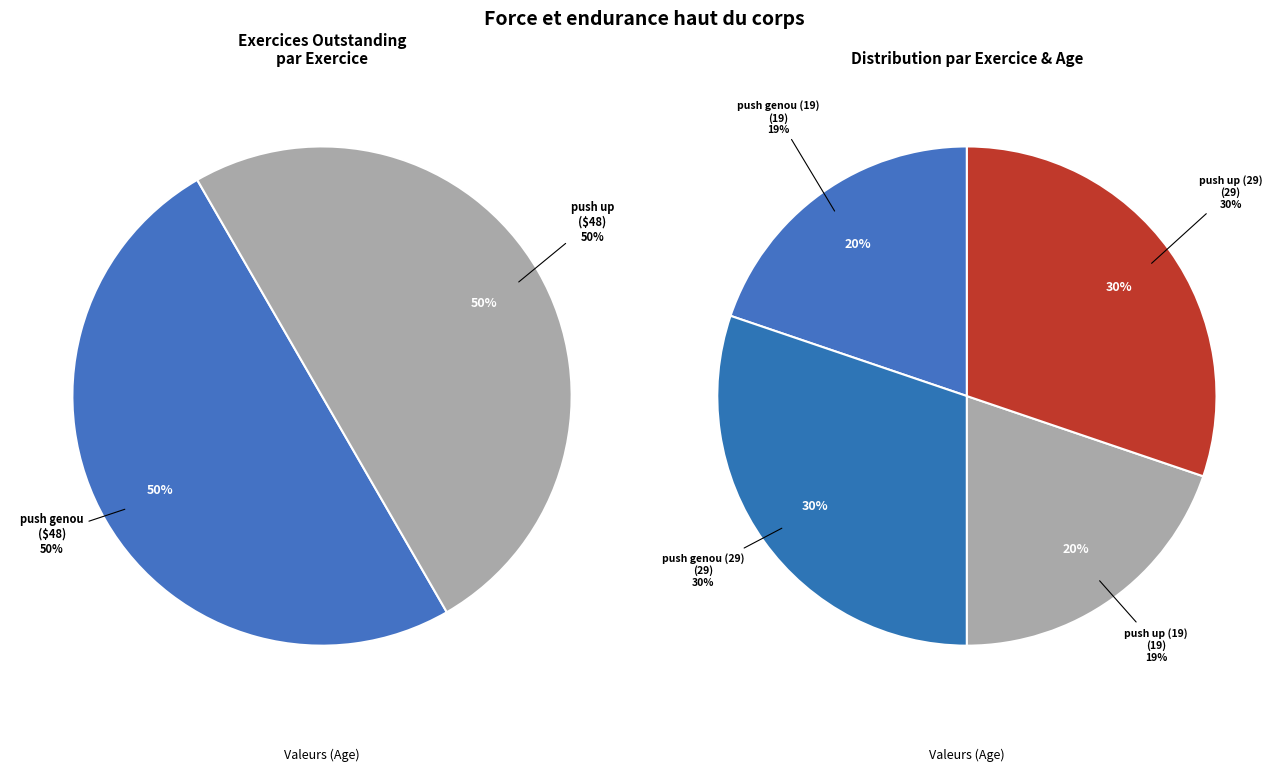

Which category has the biggest portion of the pie?

push genou (29)